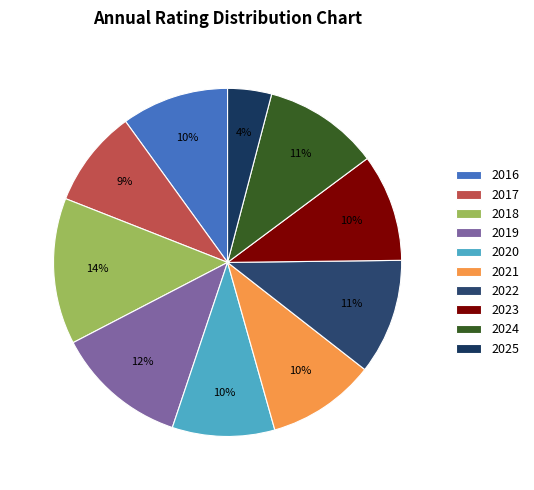

To the nearest percent, what is the difference between the largest and smallest slice percentages?

10%